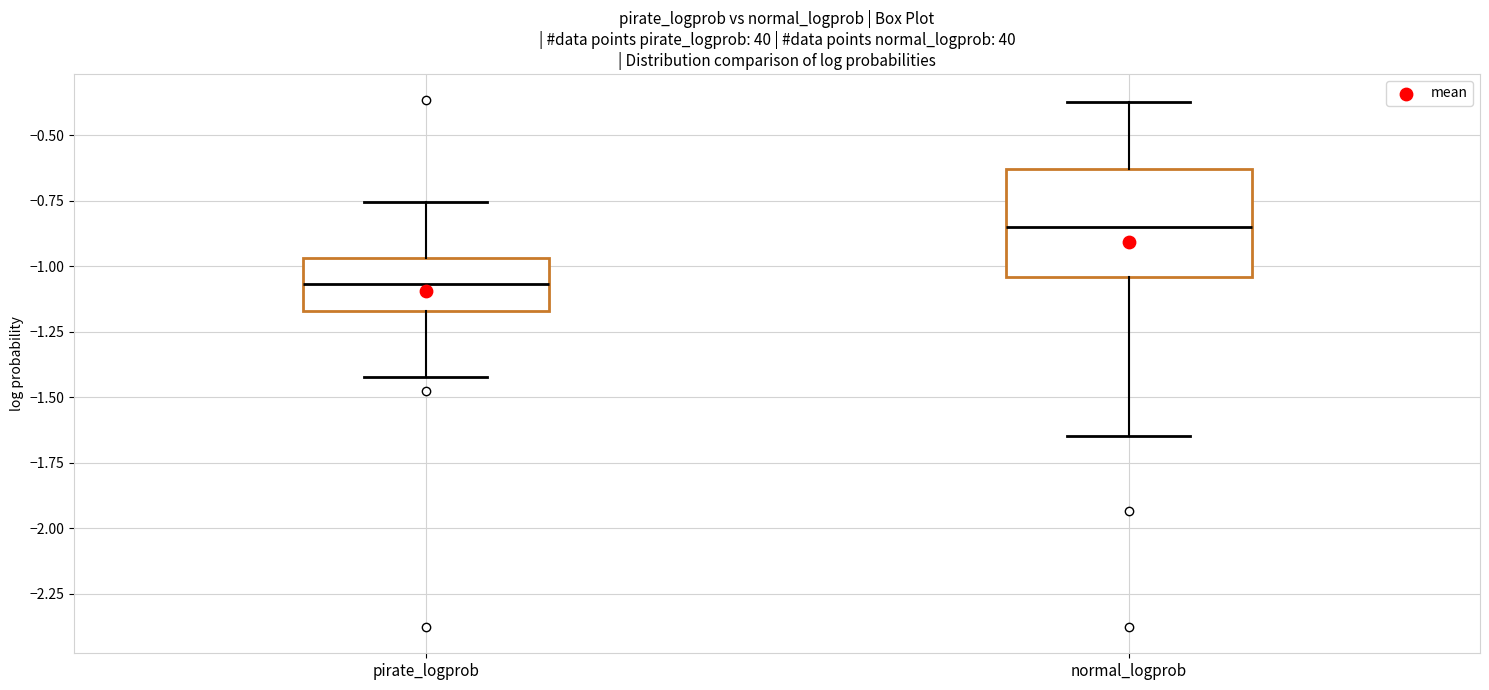

Which box's median line is the highest?

normal_logprob